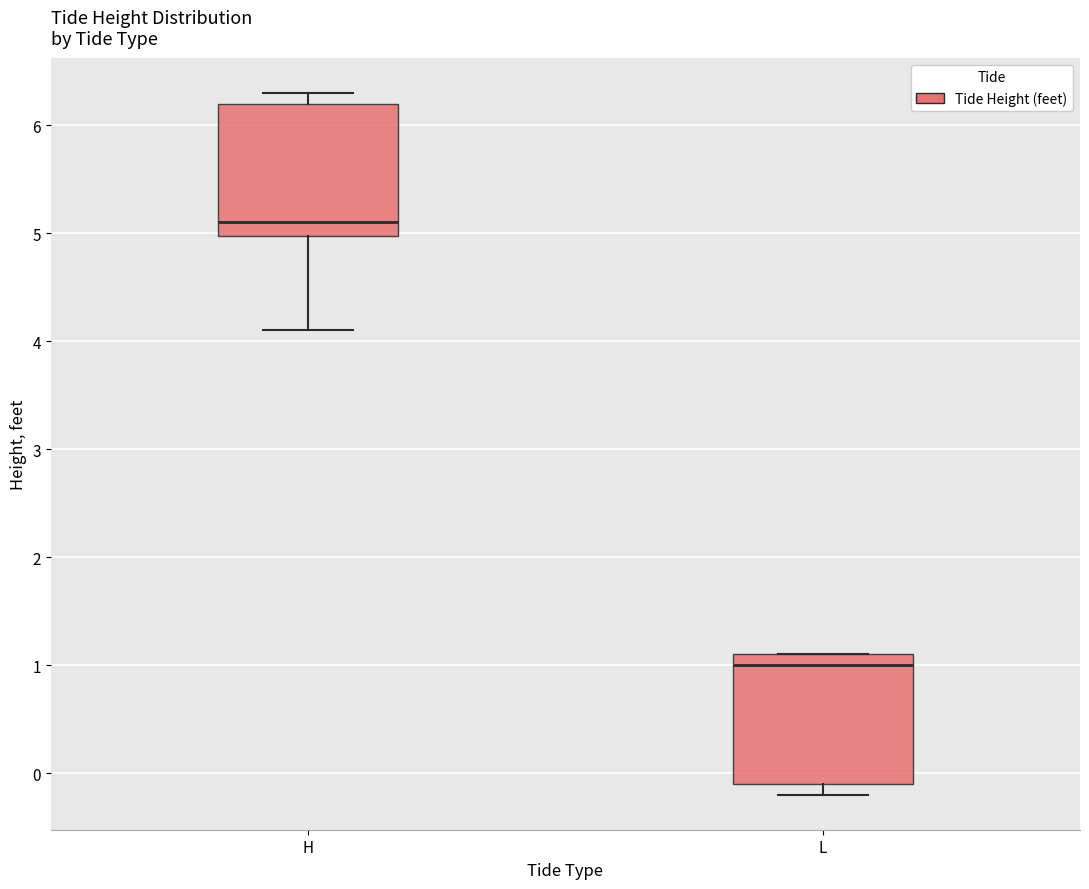

Reading left to right, read every box against the y-axis: the position of its median line, the range the box covers, and the ends of its whiskers. The values are not printed on the chart, so give them approximately, as read against the axis.

H: median 5.1, box 5.0 to 6.2, whiskers 4.1 to 6.3
L: median 1.0, box -0.1 to 1.1, whiskers -0.2 to 1.1